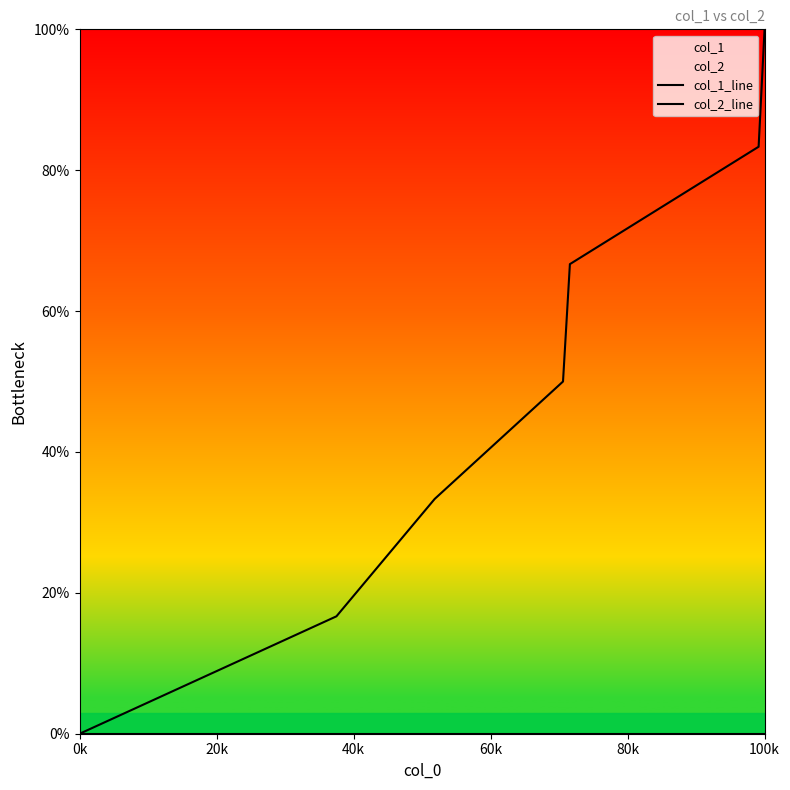

What is the value of the col_1_line point at the 6th from the left?

83.3